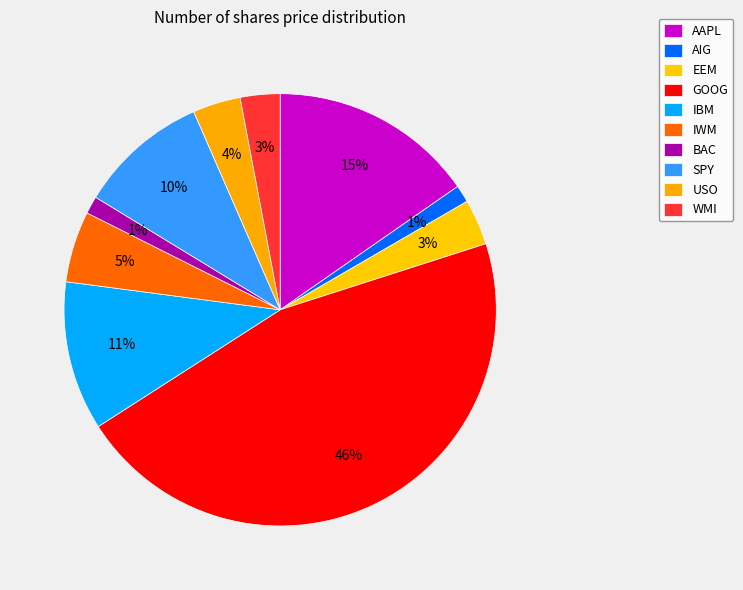

What is the smallest slice in the pie chart?

AIG